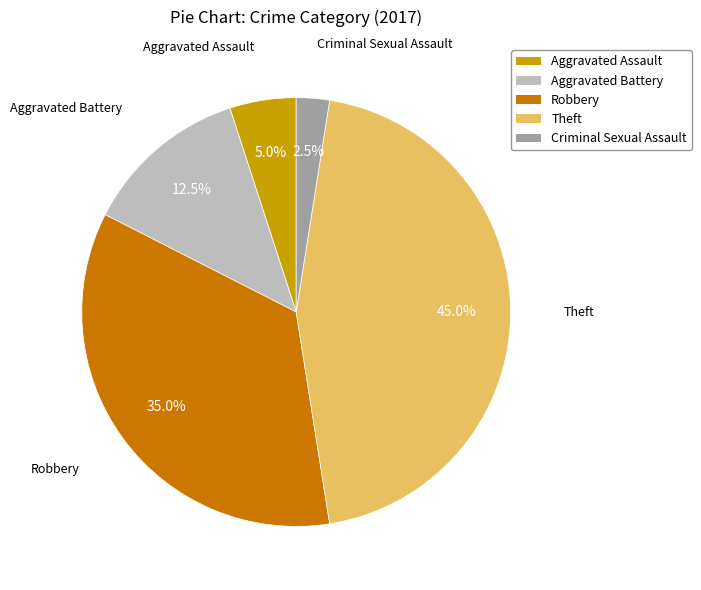

Is it true that Theft is 59% of the pie?

False